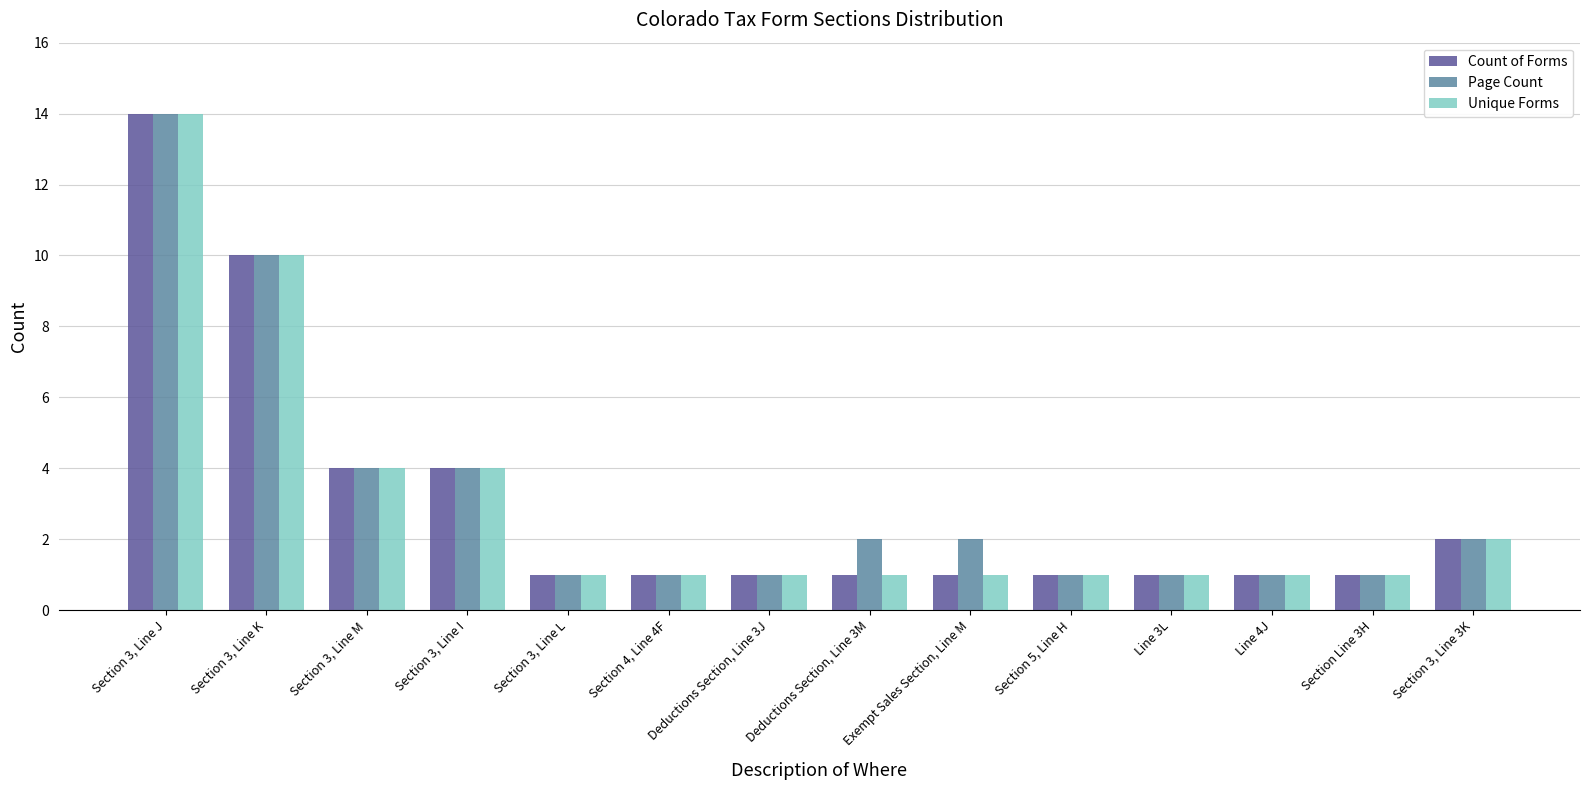

Is it true that Unique Forms equals 2 at Section 3, Line 3K?

True